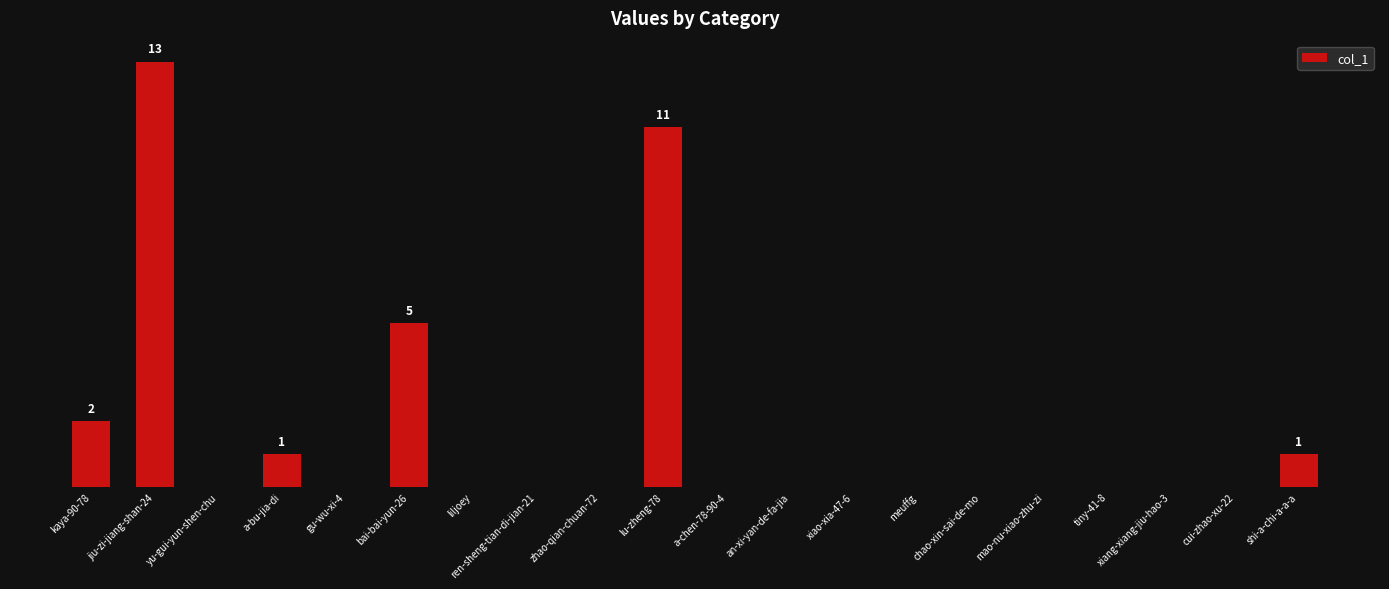

Reading left to right, list all the values displayed in this chart.

2	13	0	1	0	5	0	0	0	11	0	0	0	0	0	0	0	0	0	1